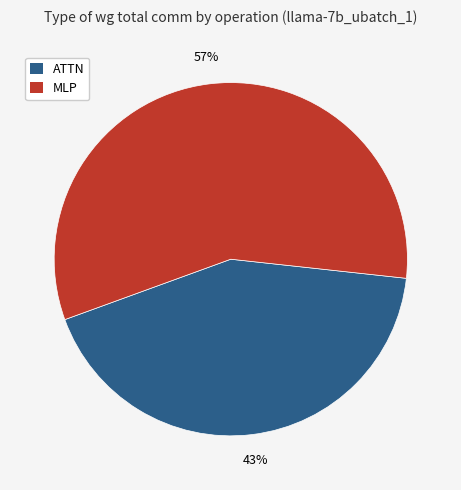

To the nearest percent, what is the average slice percentage?

50%